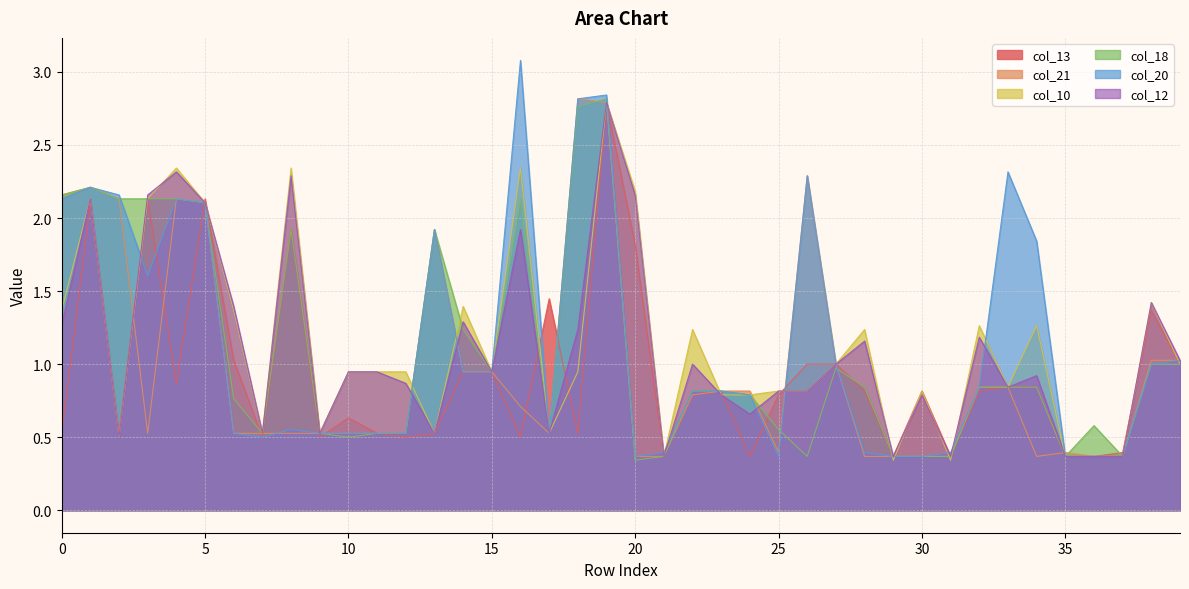

How many interior local valleys does the col_18 series have?

8